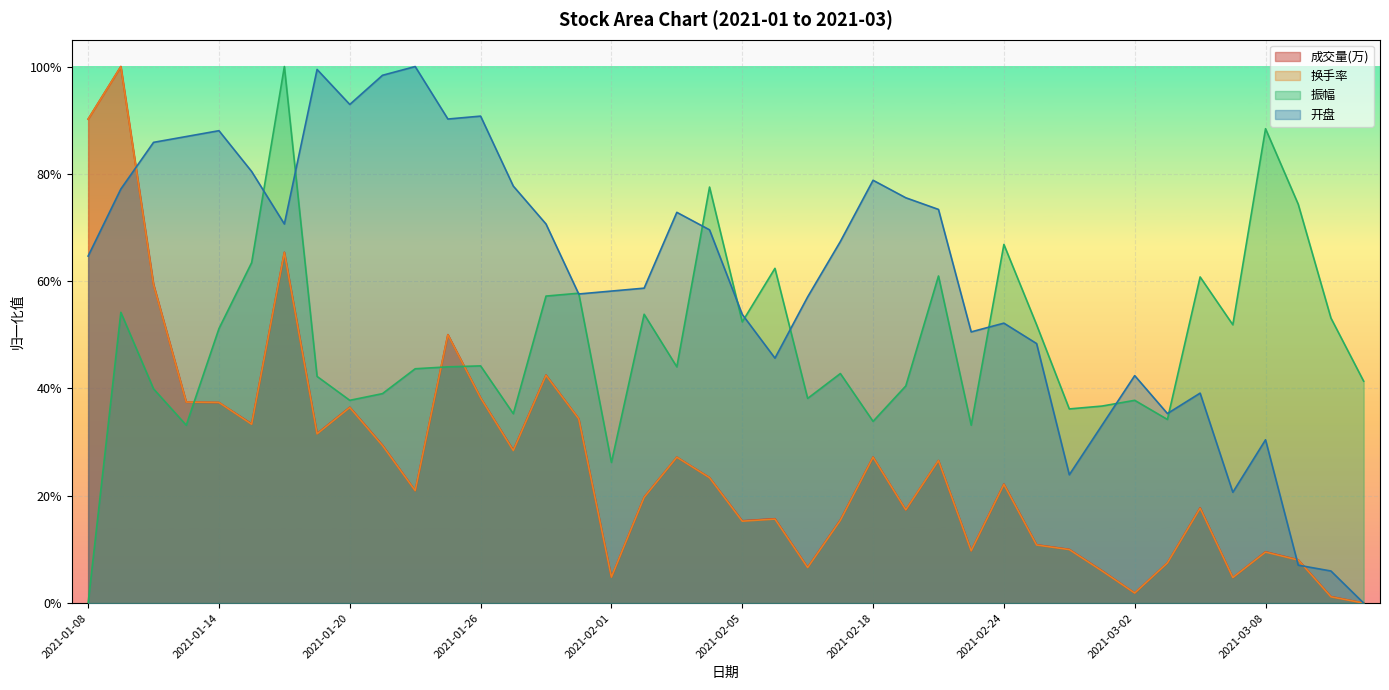

What position from the left is 2021-03-10?

39